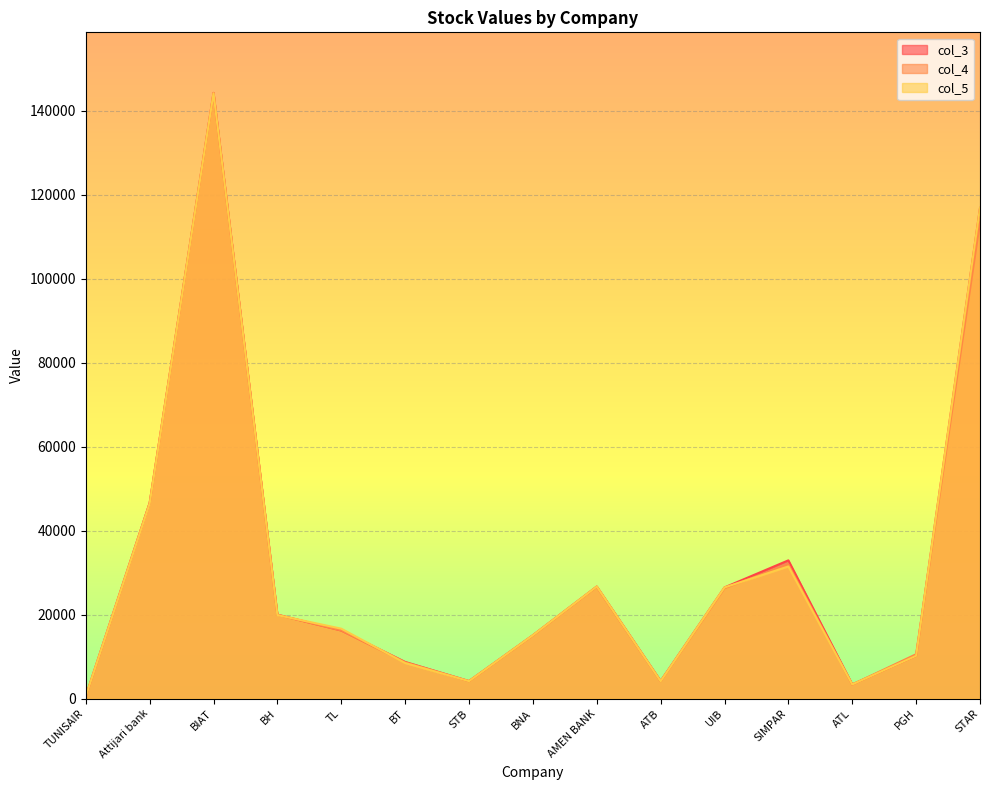

The col_3 series shows 8750 at BT. True or false?

True